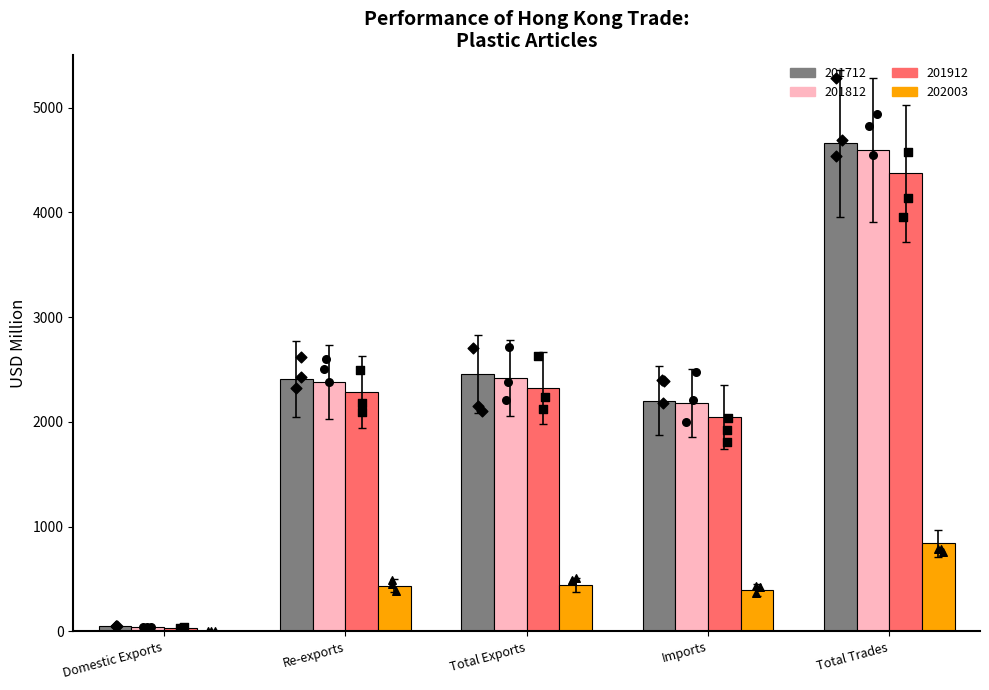

Which series contains the lowest Y value?

202003